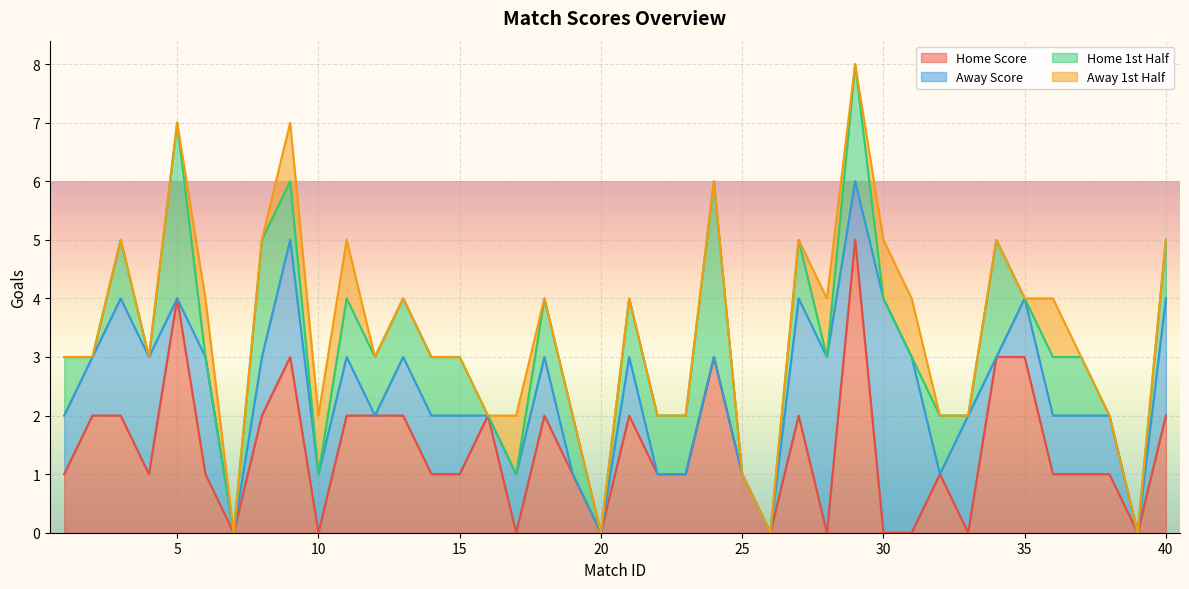

Reading right to left, what are all the values shown in this chart?

Home Score: 2	0	1	1	1	3	3	0	1	0	0	5	0	2	0	1	3	1	1	2	0	1	2	0	2	1	1	2	2	2	0	3	2	0	1	4	1	2	2	1
Away Score: 2	0	1	1	1	1	0	2	0	3	4	1	3	2	0	0	0	0	0	1	0	0	1	1	0	1	1	1	0	1	1	2	1	0	2	0	2	2	1	1
Home 1st Half: 1	0	0	1	1	0	2	0	1	0	0	2	0	1	0	0	3	1	1	1	0	1	1	0	0	1	1	1	1	1	0	1	2	0	0	3	0	1	0	1
Away 1st Half: 0	0	0	0	1	0	0	0	0	1	1	0	1	0	0	0	0	0	0	0	0	0	0	1	0	0	0	0	0	1	1	1	0	0	1	0	0	0	0	0